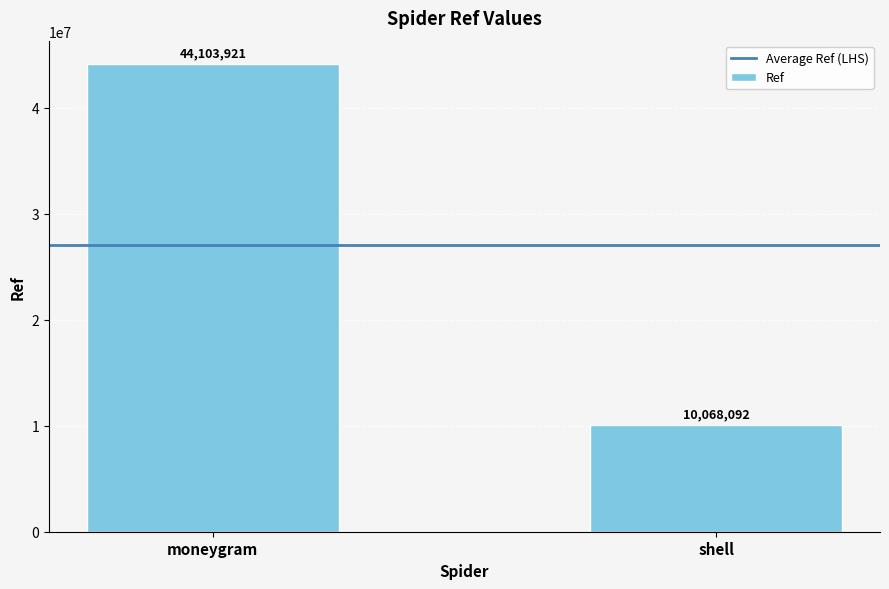

Does the chart contain any negative values?

No